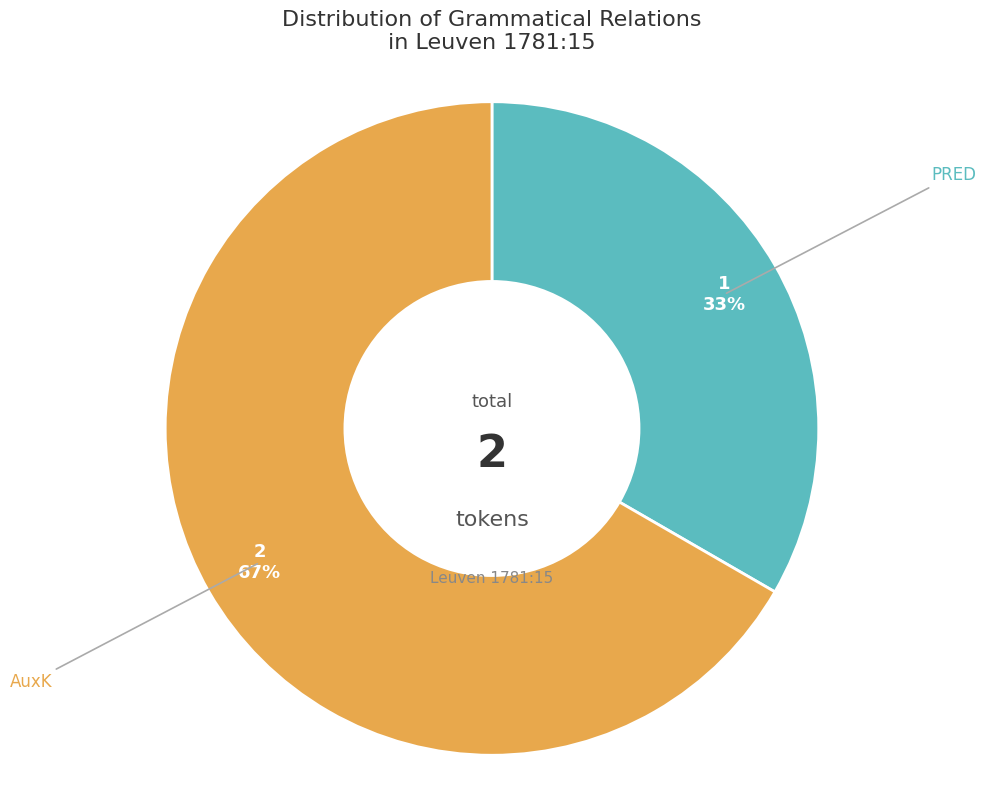

Is there a majority slice in this chart?

Yes